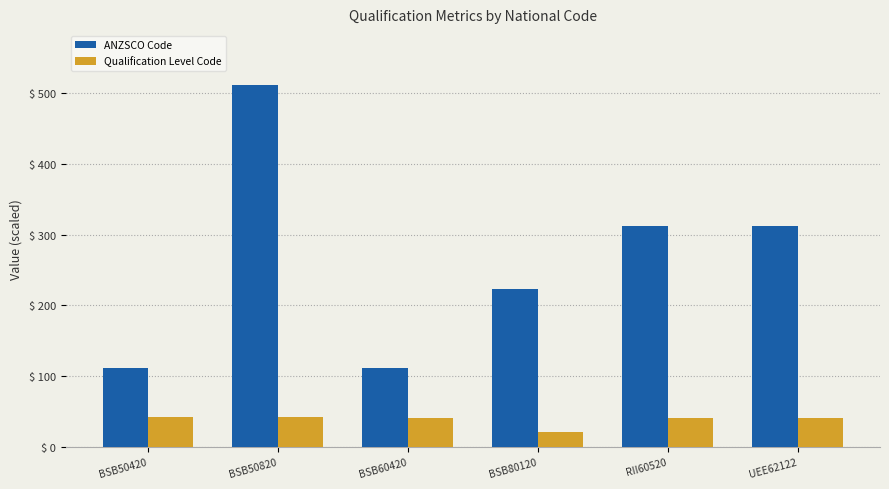

At which category is the sum across all series the highest?

BSB50820